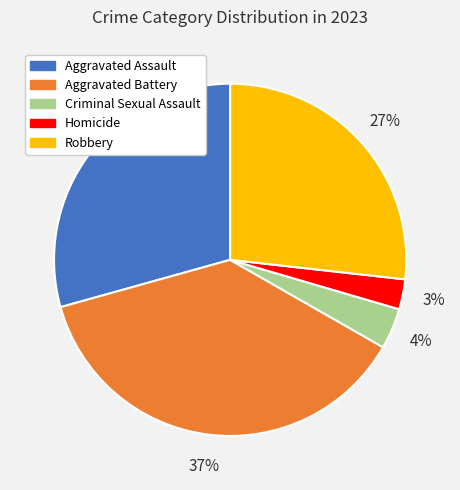

Approximately how many times larger is the value at Criminal Sexual Assault compared to Aggravated Battery?

0.1